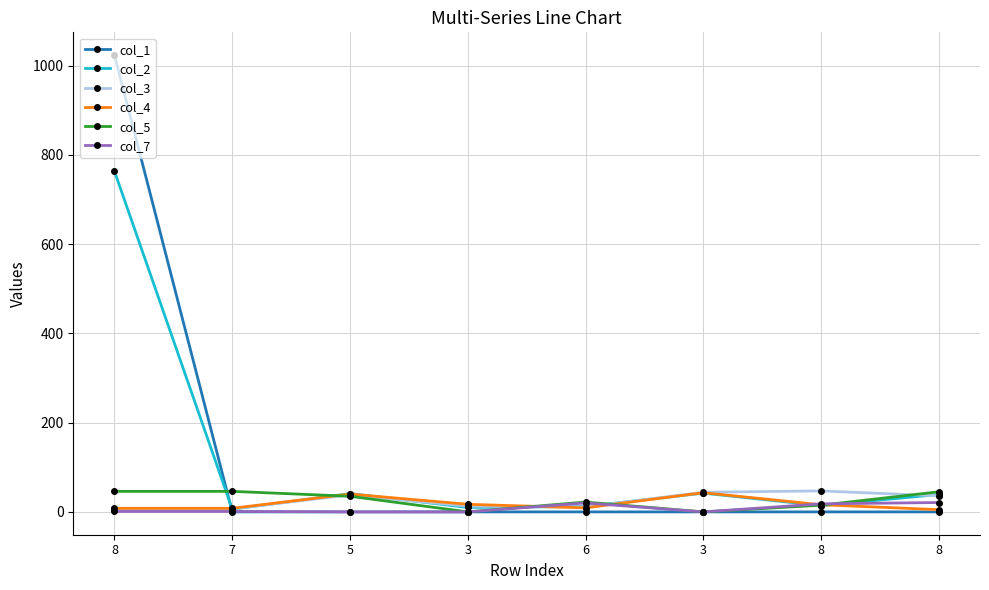

Where is col_7 nearest to the value 10?

8